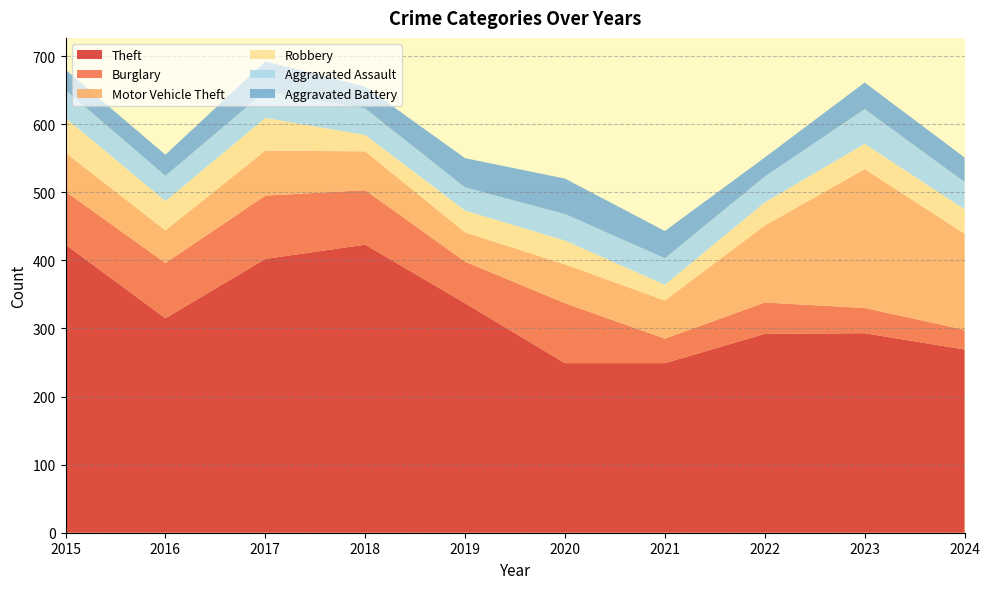

Reading left to right, extract all data points from this chart.

Theft: 2015=423	2016=315	2017=402	2018=423	2019=337	2020=249	2021=249	2022=292	2023=293	2024=269
Burglary: 2015=78	2016=81	2017=93	2018=80	2019=61	2020=88	2021=36	2022=46	2023=37	2024=29
Motor Vehicle Theft: 2015=57	2016=48	2017=66	2018=57	2019=43	2020=57	2021=56	2022=113	2023=204	2024=141
Robbery: 2015=51	2016=43	2017=48	2018=24	2019=32	2020=35	2021=23	2022=34	2023=37	2024=36
Aggravated Assault: 2015=41	2016=37	2017=39	2018=39	2019=34	2020=39	2021=39	2022=38	2023=51	2024=40
Aggravated Battery: 2015=30	2016=31	2017=44	2018=32	2019=43	2020=52	2021=40	2022=28	2023=39	2024=36